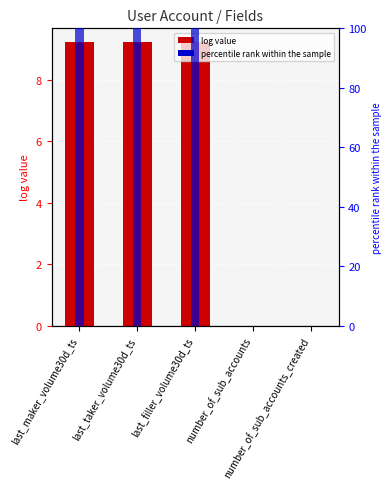

Between number_of_sub_accounts and last_filler_volume30d_ts, which is larger?

last_filler_volume30d_ts